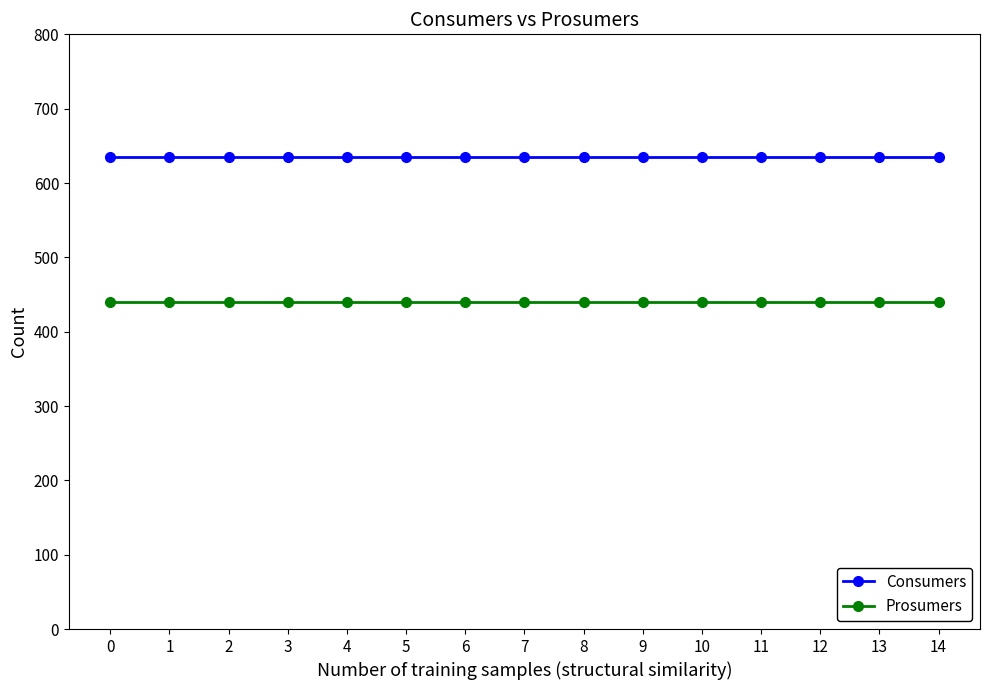

How many categories are shown in the chart?

15